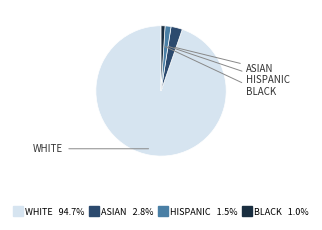

Is there any slice that represents more than half of the pie?

Yes